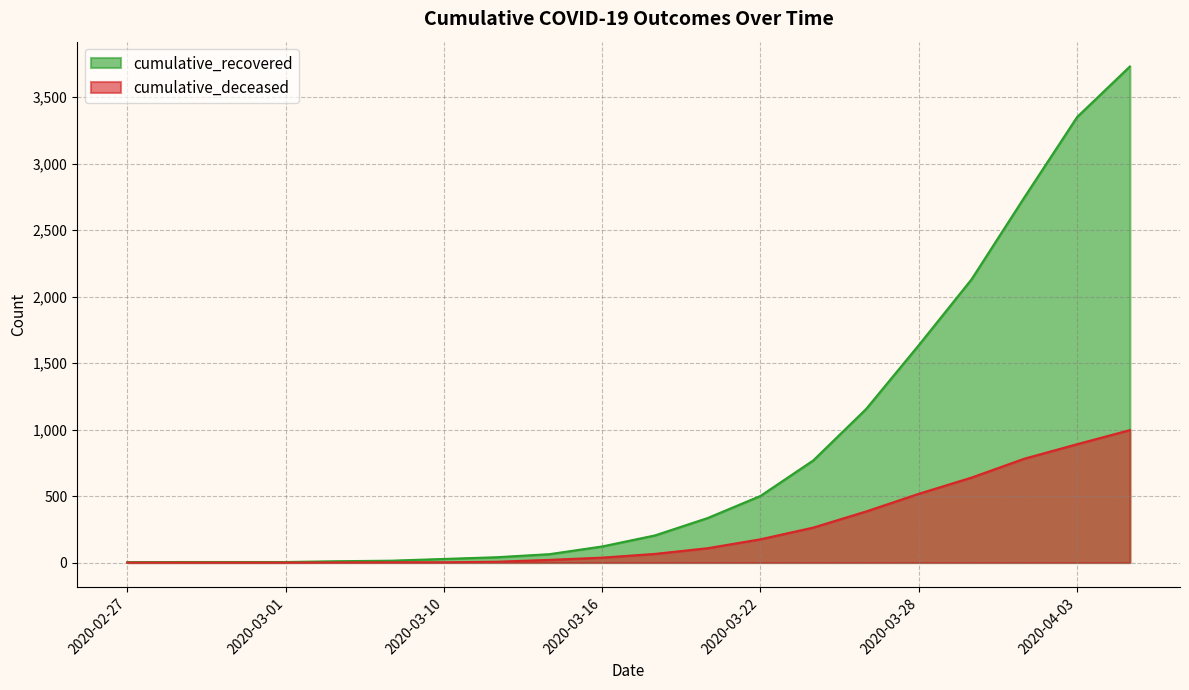

What is the label of the 17th point from the right?

2020-03-01